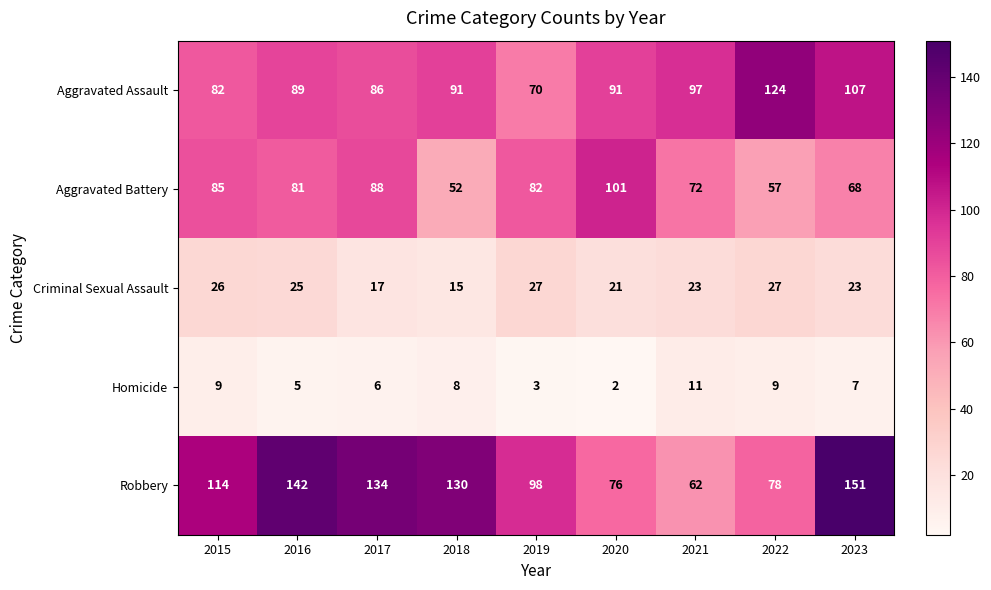

What is the difference between the maximum and minimum values in the Aggravated Assault series?

54